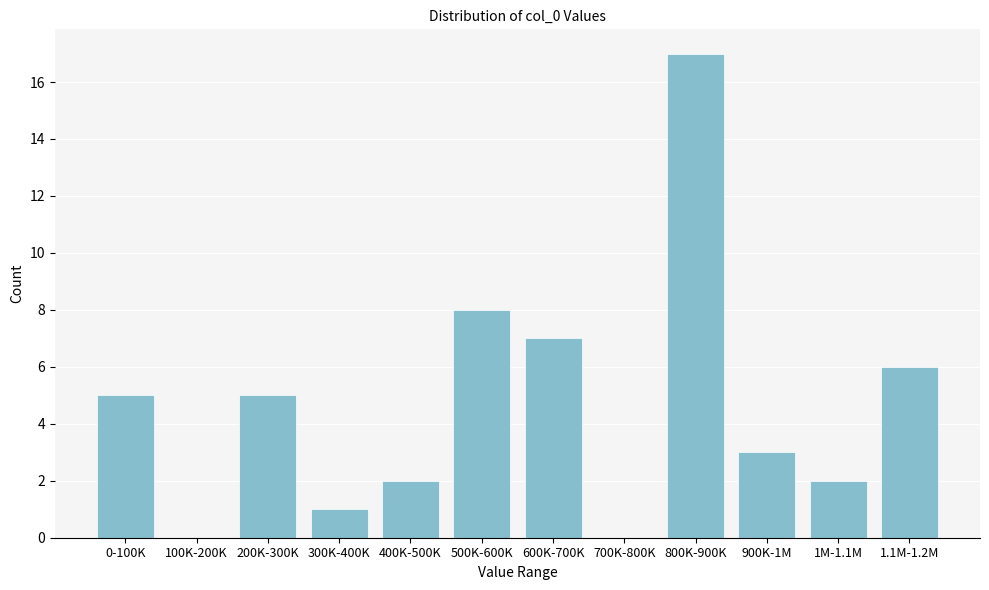

Reading left to right, list all the values displayed in this chart.

0-100K=5	100K-200K=0	200K-300K=5	300K-400K=1	400K-500K=2	500K-600K=8	600K-700K=7	700K-800K=0	800K-900K=17	900K-1M=3	1M-1.1M=2	1.1M-1.2M=6